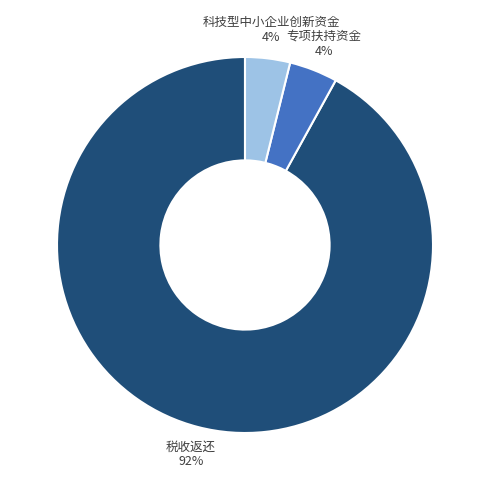

How many segments does this pie chart have?

3